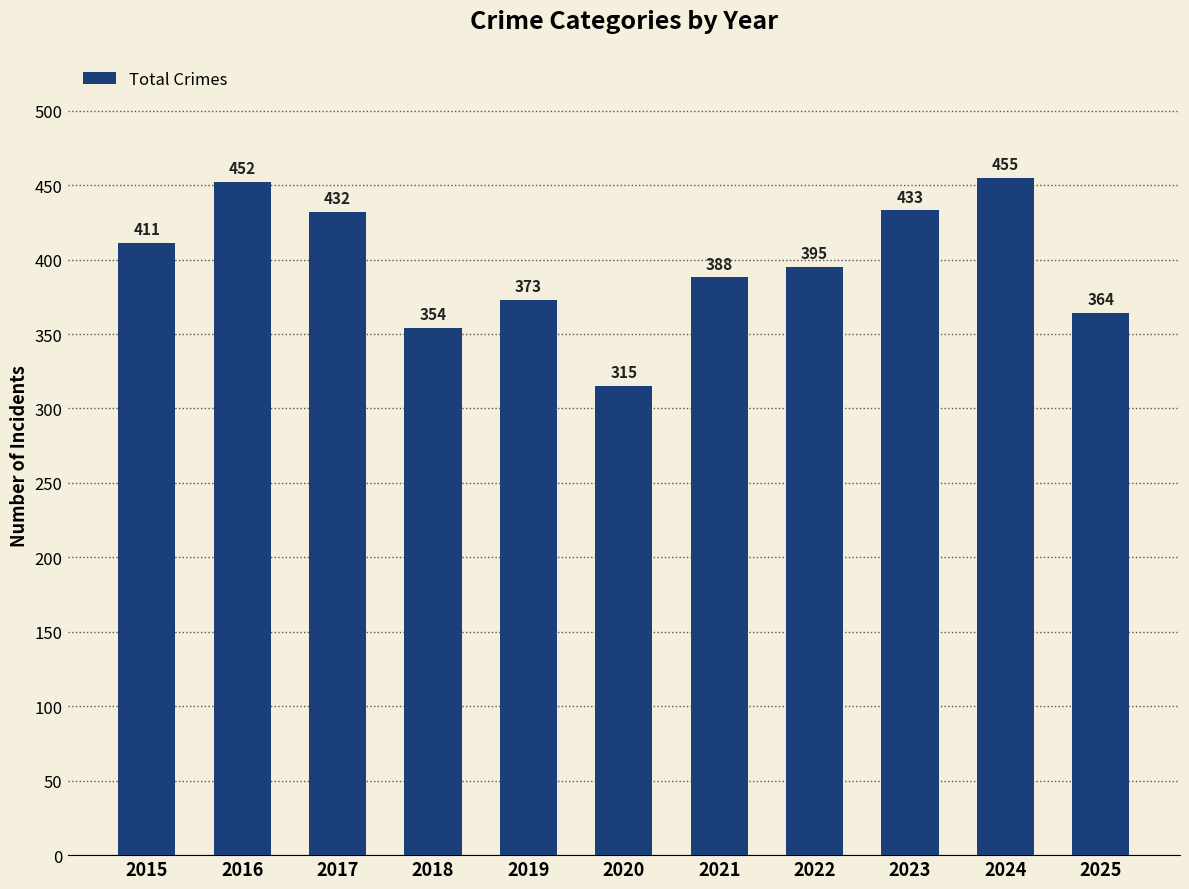

Rank the categories by value from highest to lowest.

2024, 2016, 2023, 2017, 2015, 2022, 2021, 2019, 2025, 2018, 2020